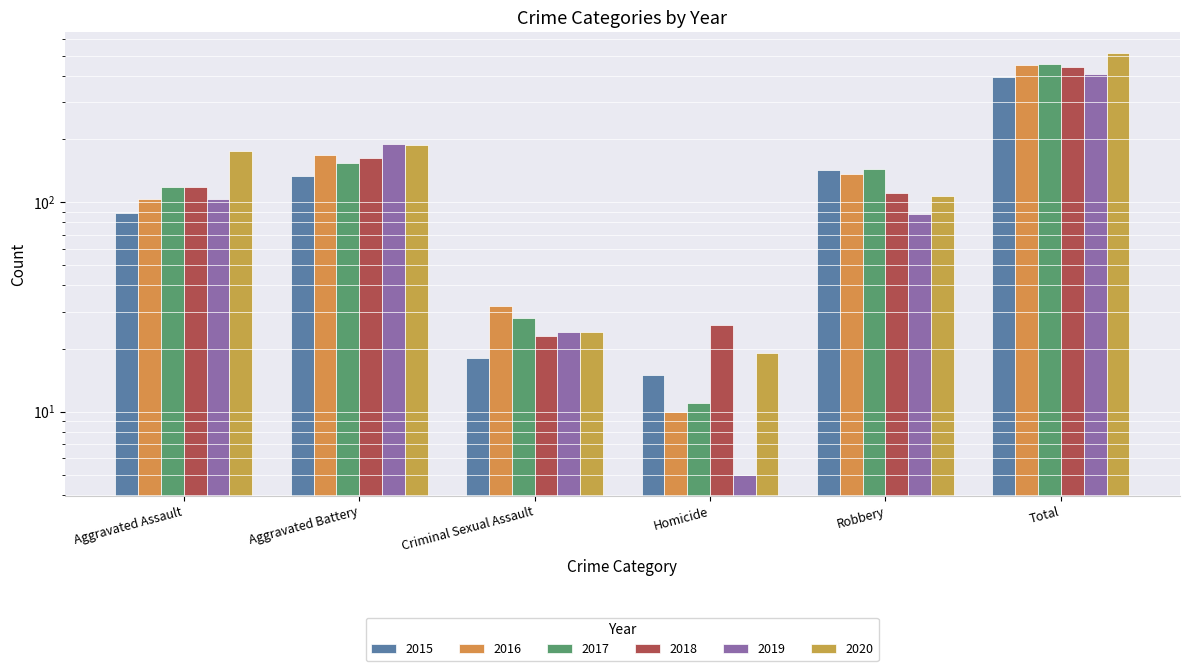

What is the total value across all series at Criminal Sexual Assault?

149